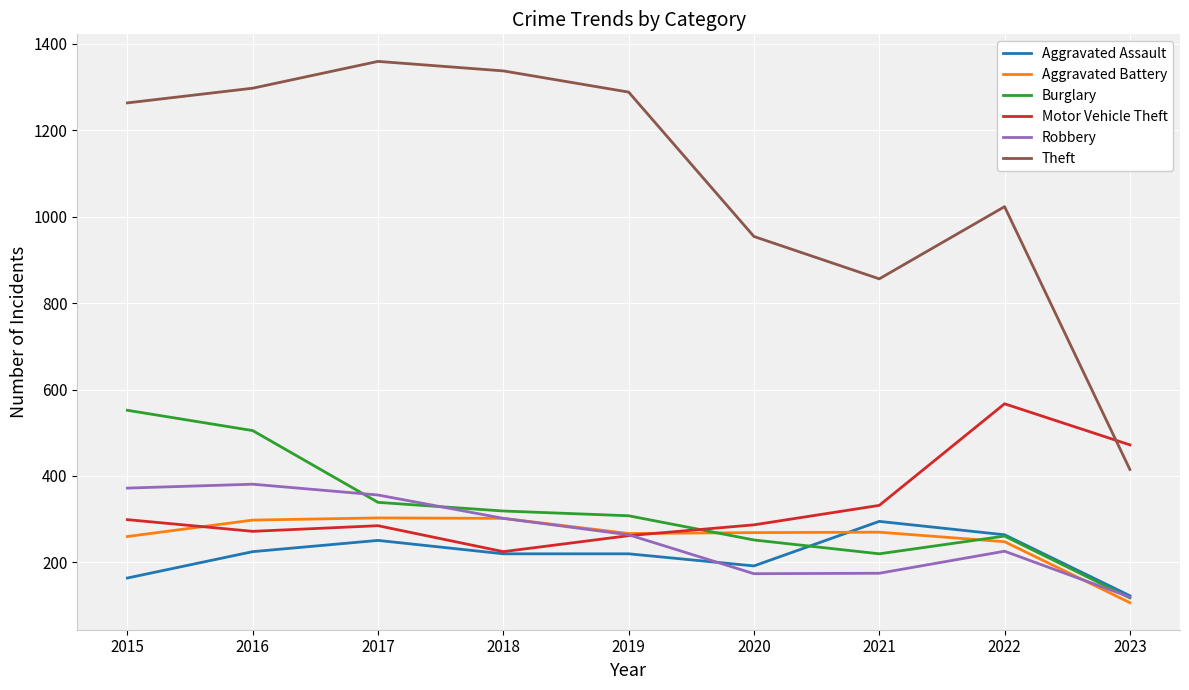

Is the value of Theft at 2020 greater than the value of Motor Vehicle Theft at 2020?

Yes